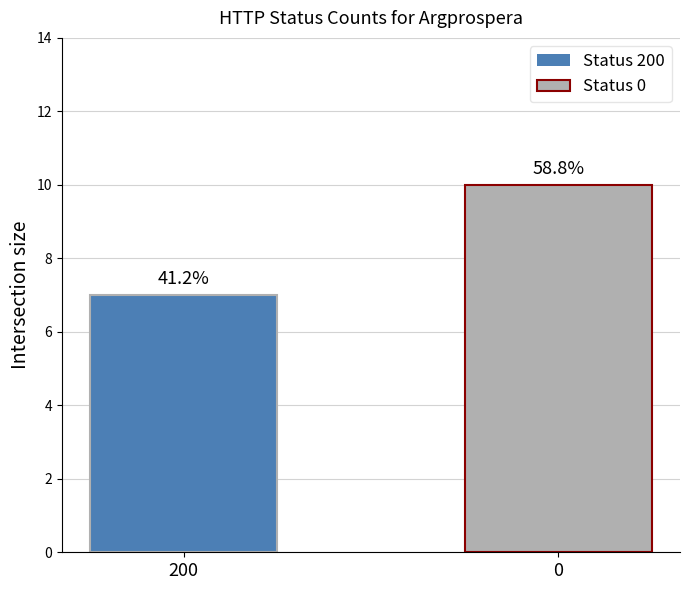

What is the approximate value at 0?

10